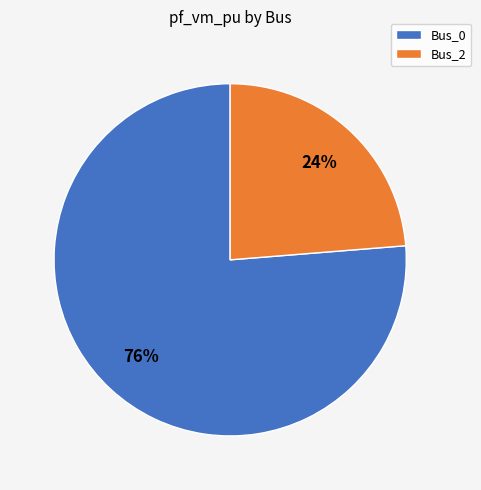

How many slices are in this pie chart?

2